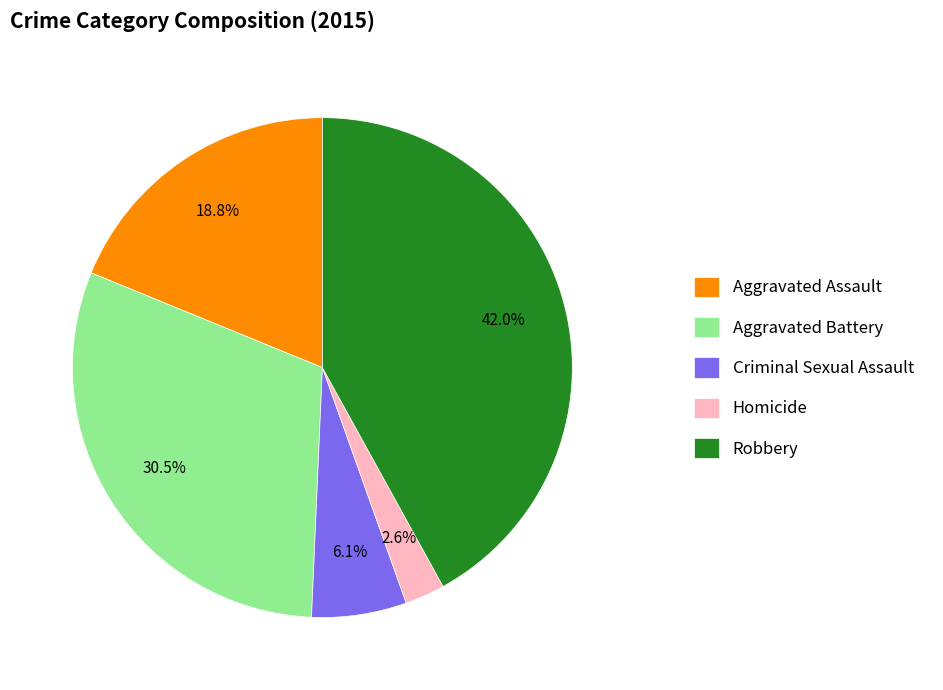

Rank the categories by value from highest to lowest.

Robbery, Aggravated Battery, Aggravated Assault, Criminal Sexual Assault, Homicide